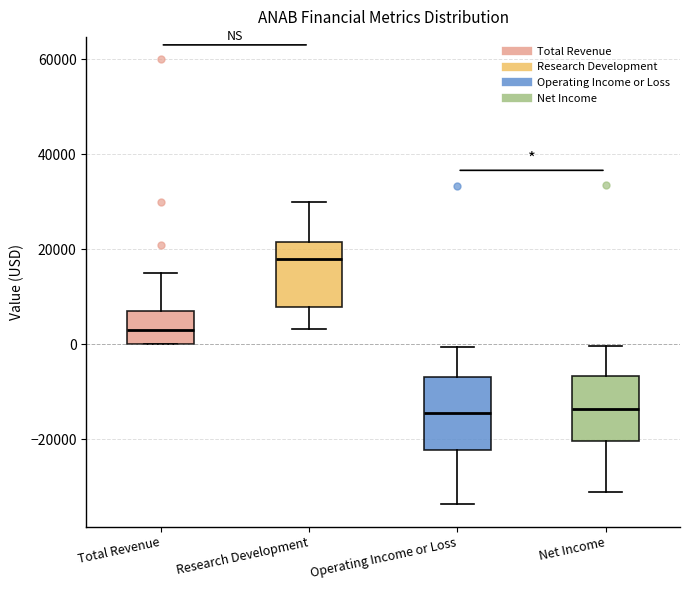

Where does the lower whisker of the box for Research Development end on the y-axis? The values are not printed on the chart, so give them approximately, as read against the axis.

4000